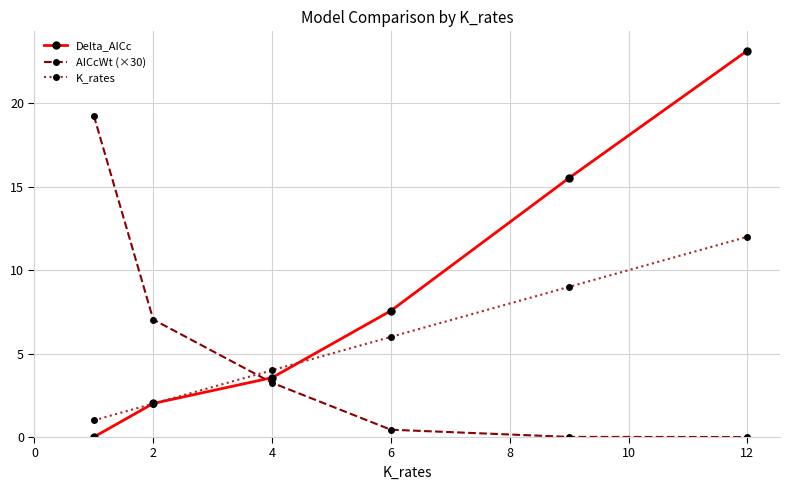

Does the chart have visible grid lines?

Yes